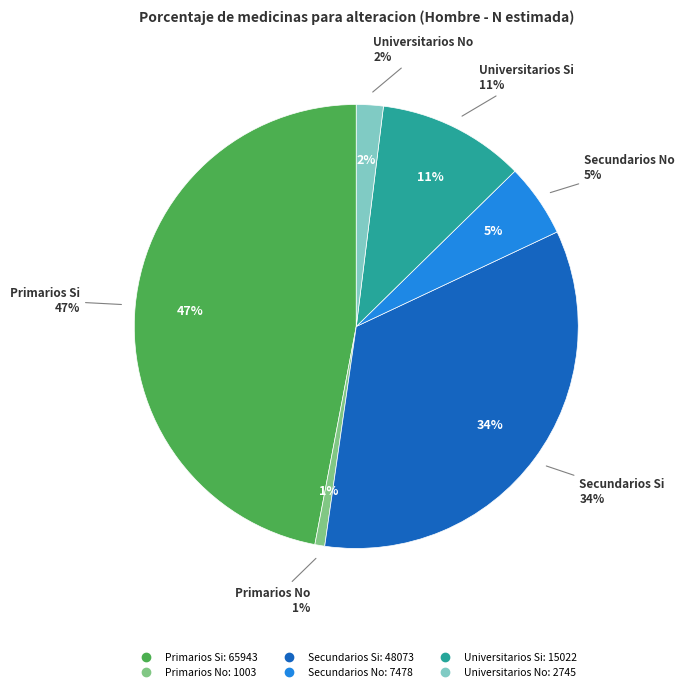

Is the sum of Primarios No and Universitarios Si greater than half?

No